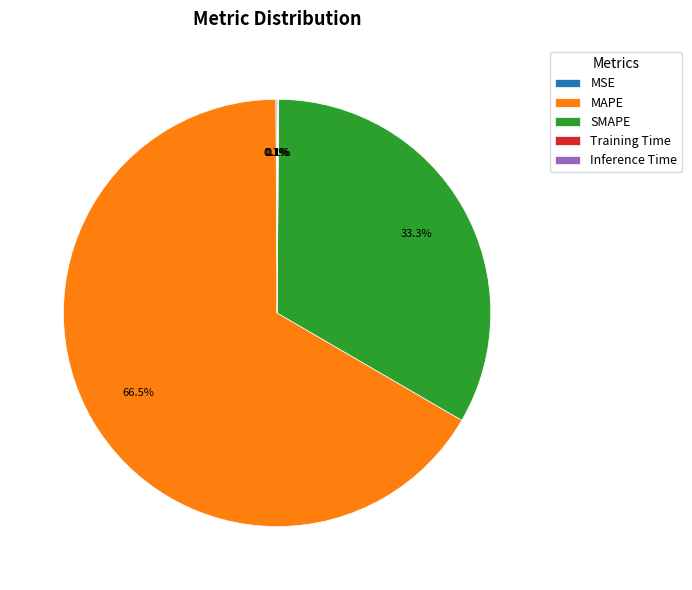

Does any single category account for the majority?

Yes